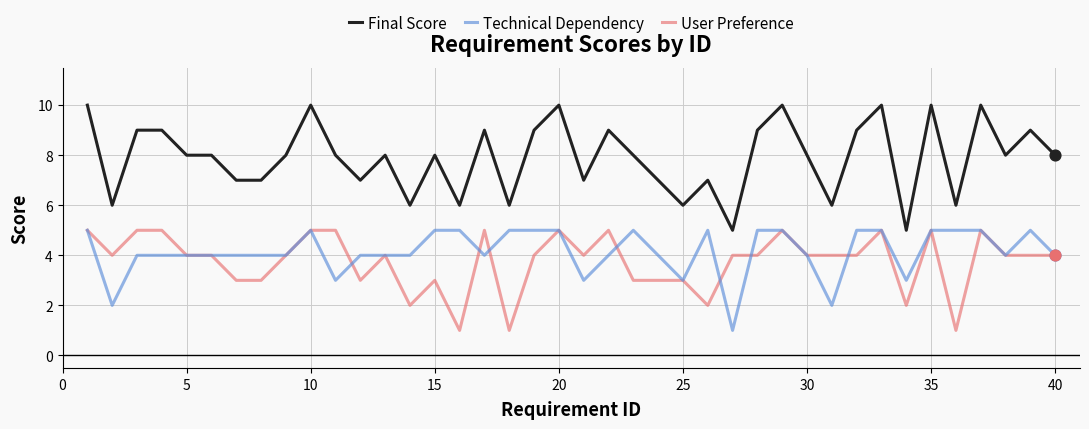

What are all the series names shown in the legend?

Final Score, Technical Dependency, User Preference